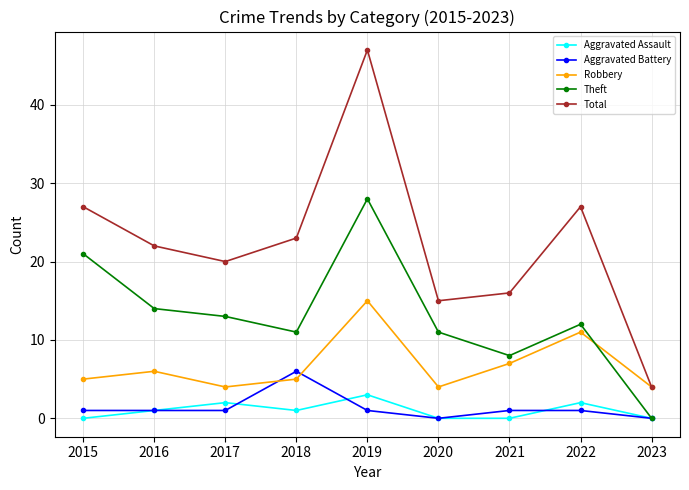

What is the value of the Total point at the 7th from the left?

16